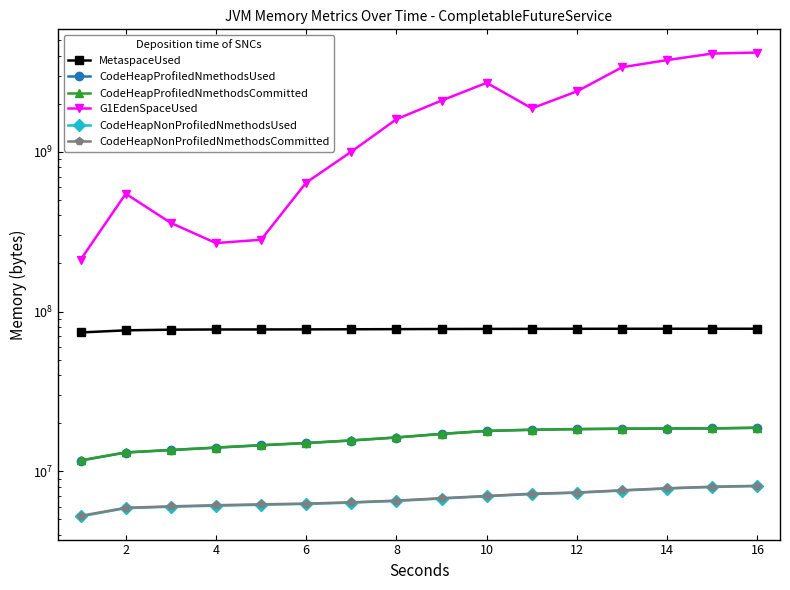

Does the chart have visible grid lines?

No